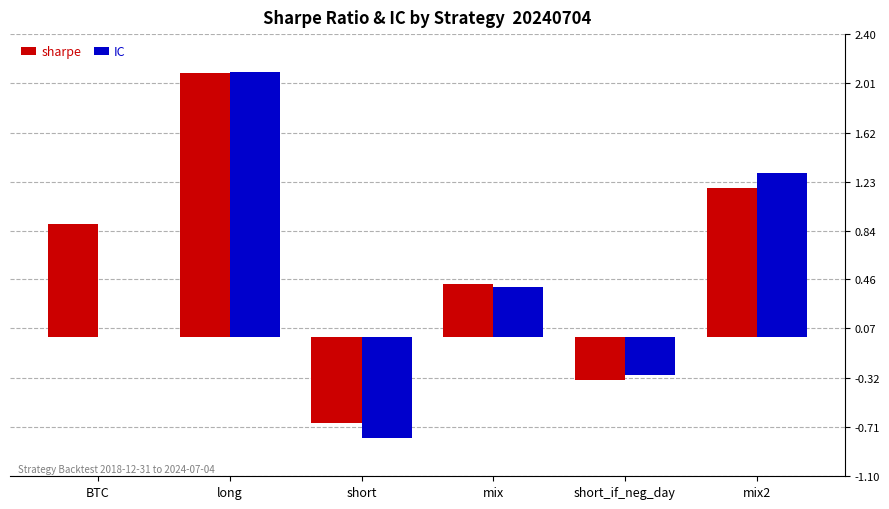

Where is sharpe nearest to the value 0?

short_if_neg_day